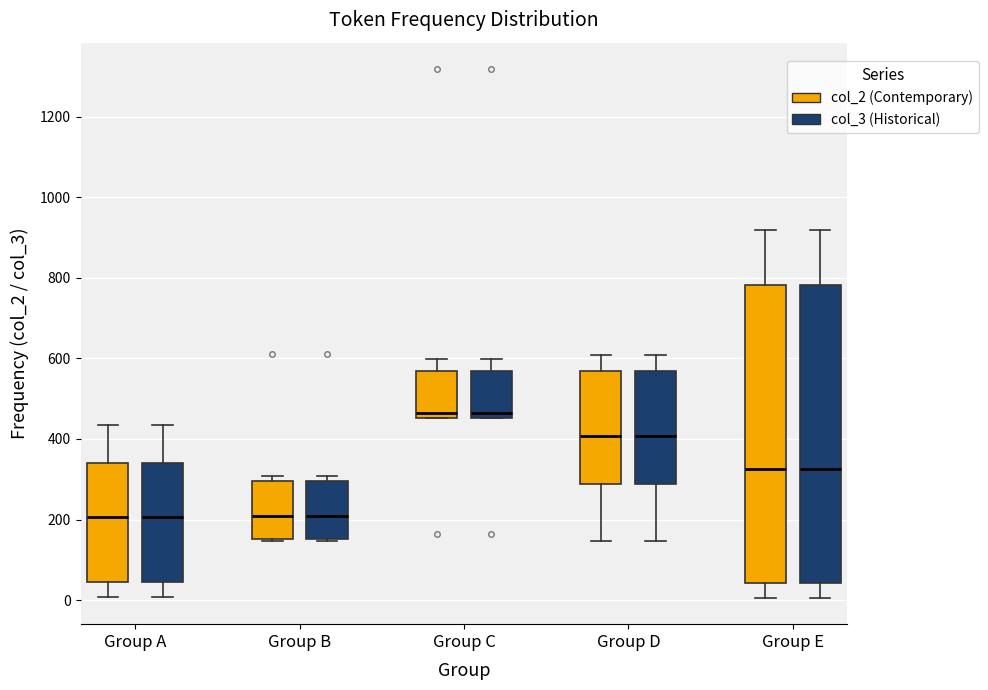

Reading left to right, read every box against the y-axis: the position of its median line, the range the box covers, and the ends of its whiskers. The values are not printed on the chart, so give them approximately, as read against the axis.

Group A (col_2 (Contemporary)): median 200, box 40 to 340, whiskers 0 to 440
Group A (col_3 (Historical)): median 200, box 40 to 340, whiskers 0 to 440
Group B (col_2 (Contemporary)): median 200, box 160 to 300, whiskers 140 to 300 (just above the box's upper edge)
Group B (col_3 (Historical)): median 200, box 160 to 300, whiskers 140 to 300 (just above the box's upper edge)
Group C (col_2 (Contemporary)): median 460 (just above the box's lower edge), box 460 to 560, whiskers 460 to 600
Group C (col_3 (Historical)): median 460 (just above the box's lower edge), box 460 to 560, whiskers 460 to 600
Group D (col_2 (Contemporary)): median 400, box 280 to 560, whiskers 140 to 600
Group D (col_3 (Historical)): median 400, box 280 to 560, whiskers 140 to 600
Group E (col_2 (Contemporary)): median 320, box 40 to 780, whiskers 0 to 920
Group E (col_3 (Historical)): median 320, box 40 to 780, whiskers 0 to 920